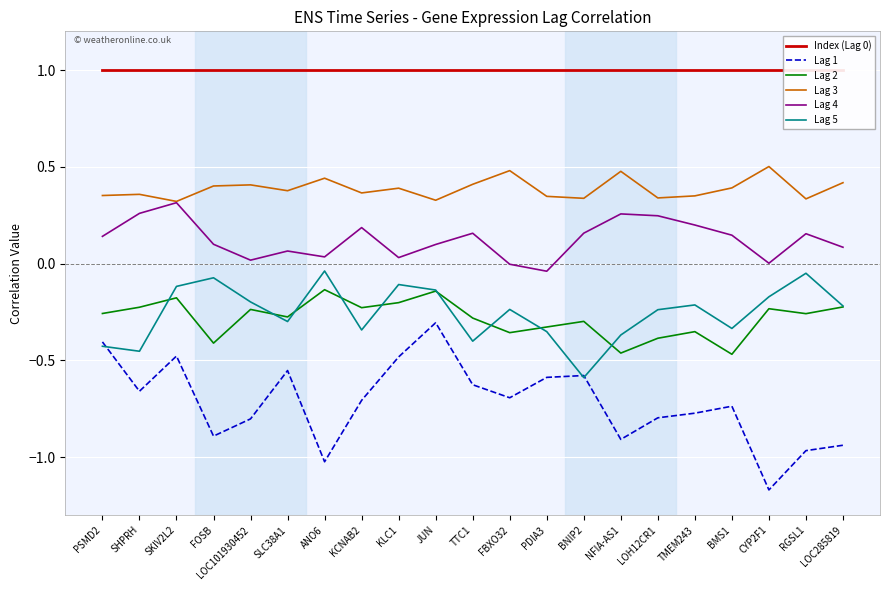

The value of Lag 2 at LOC285819 is -0.1. True or false?

False